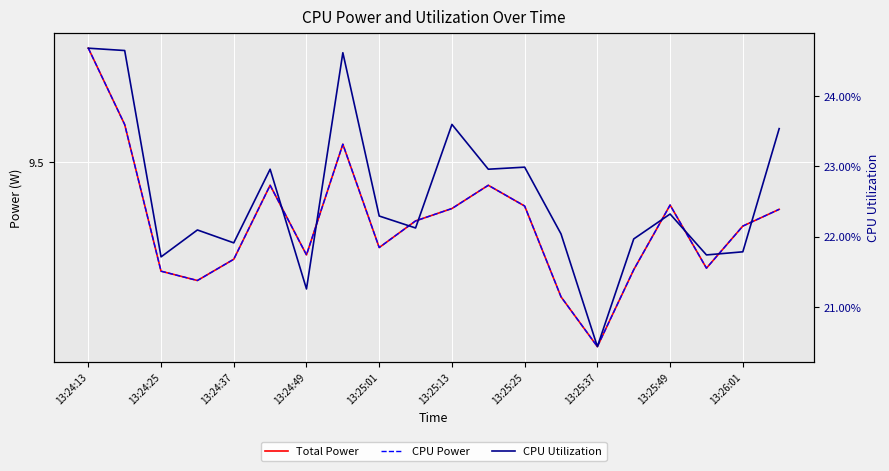

How many categories are shown in the chart?

20